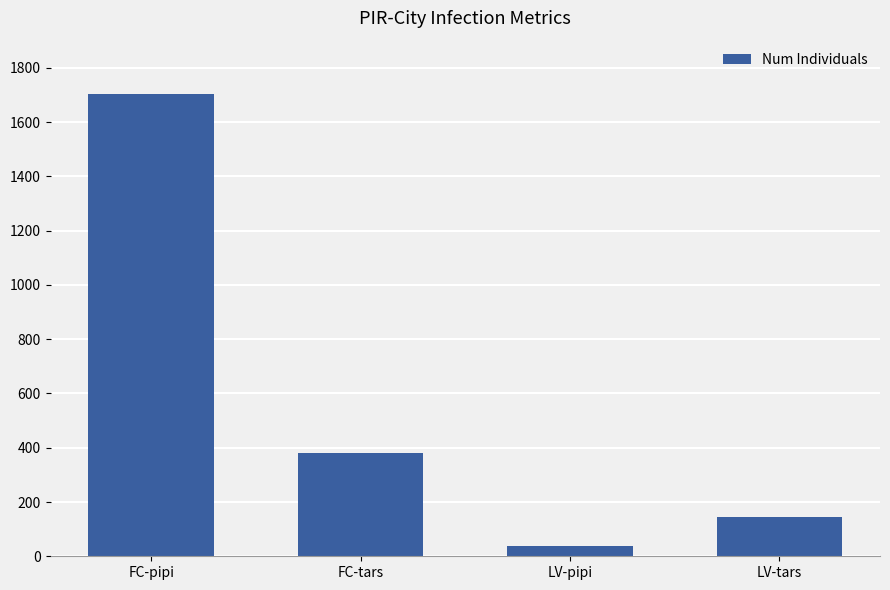

The chart shows a value of 380 at FC-tars. True or false?

True